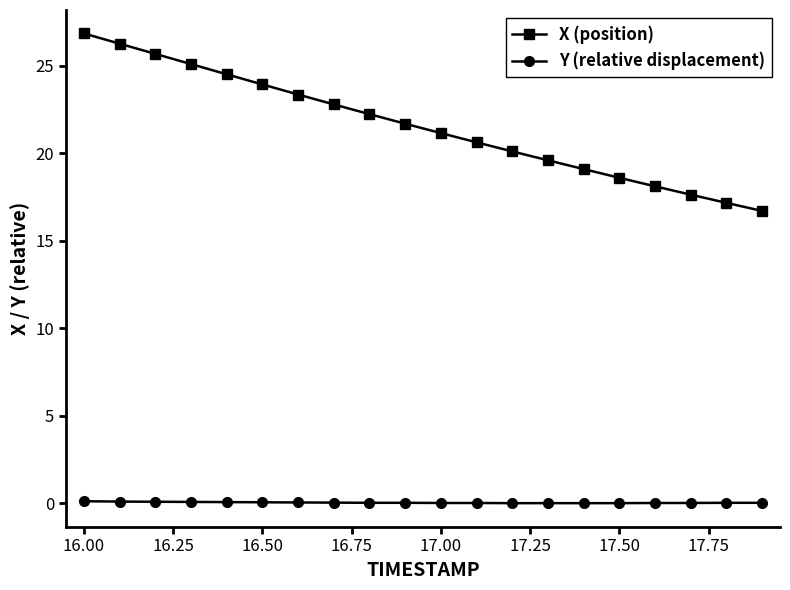

Rank the series by their maximum value, from lowest to highest.

Y (relative displacement), X (position)